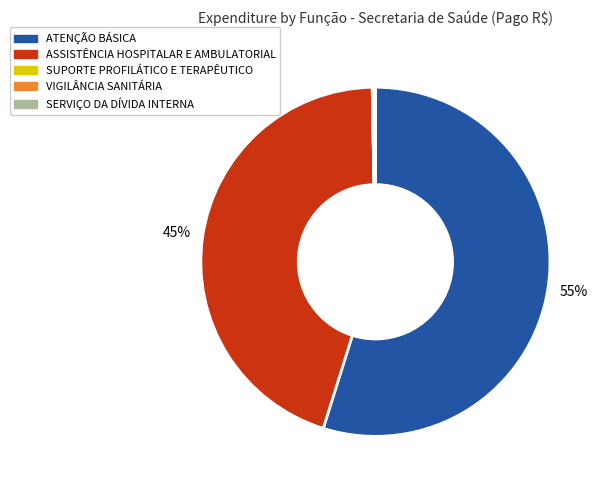

To the nearest percent, what is the difference between the largest and smallest slice percentages?

55%